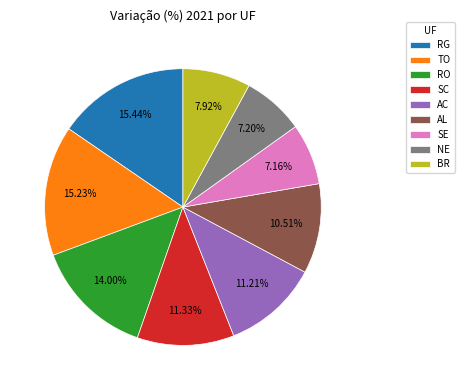

To the nearest percent, what is the difference between the NE and AL slice percentages?

3%